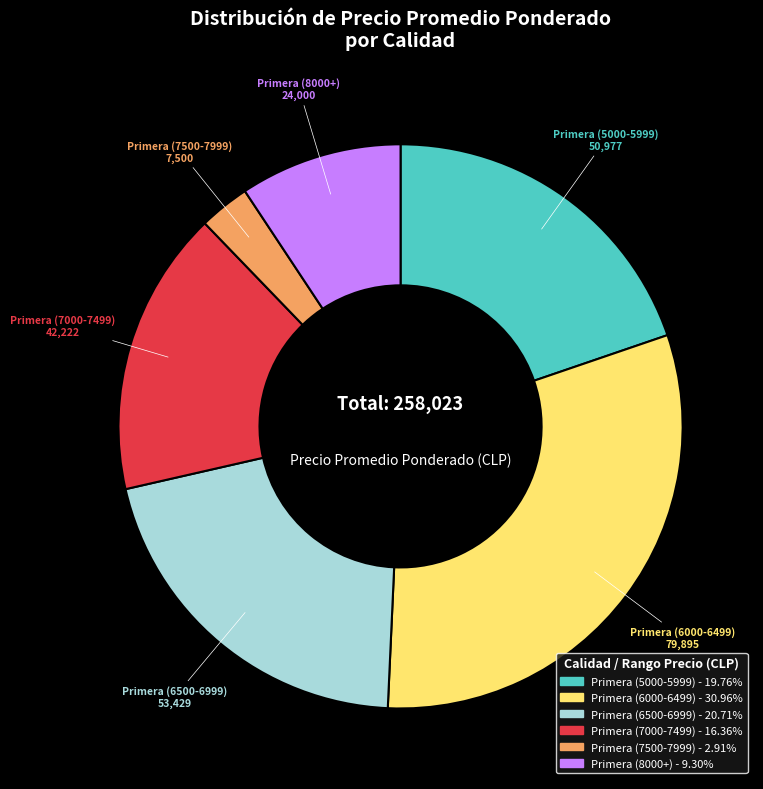

Does any single category account for the majority?

No